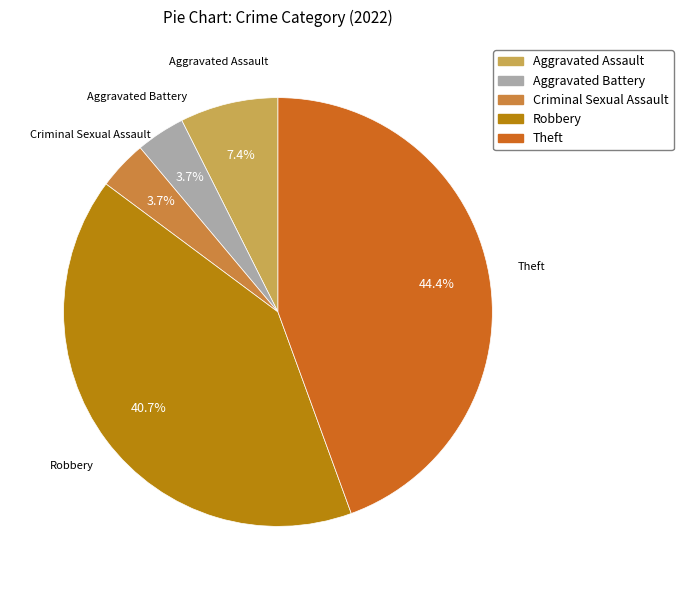

Is there a majority slice in this chart?

No